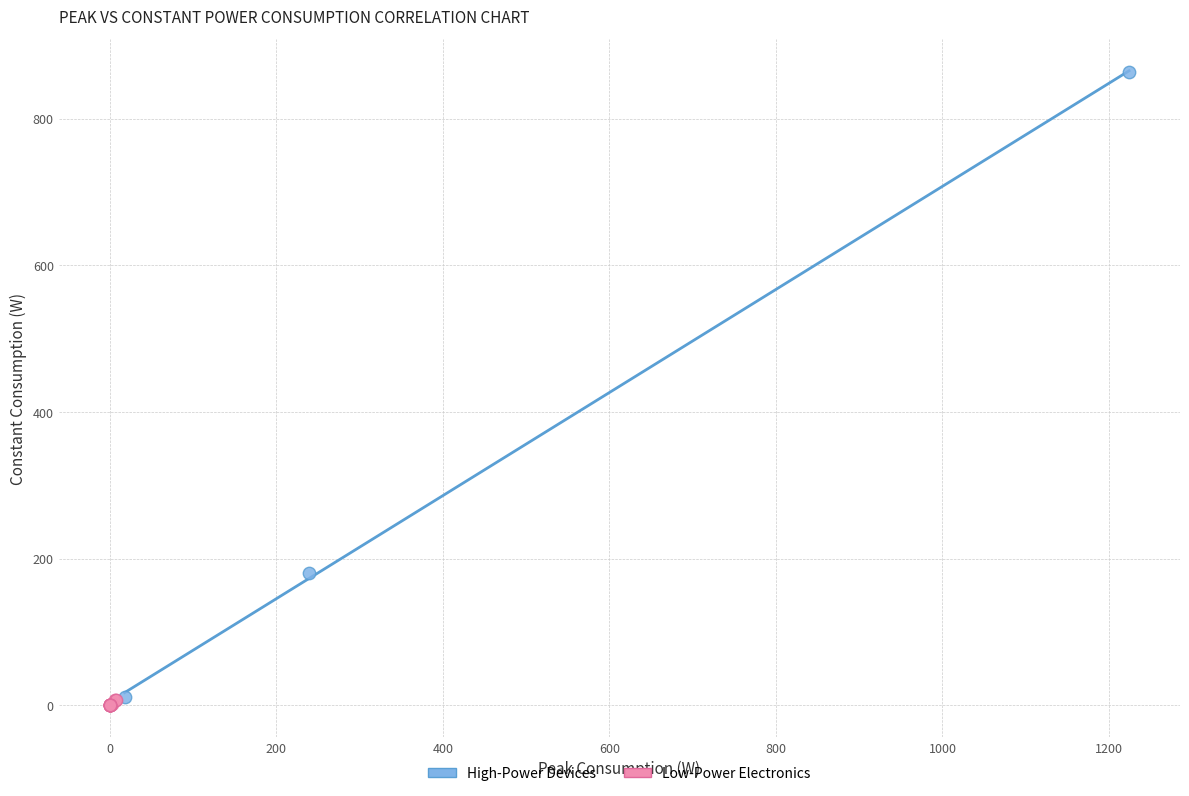

Which series has the widest spread of Y values?

High-Power Devices